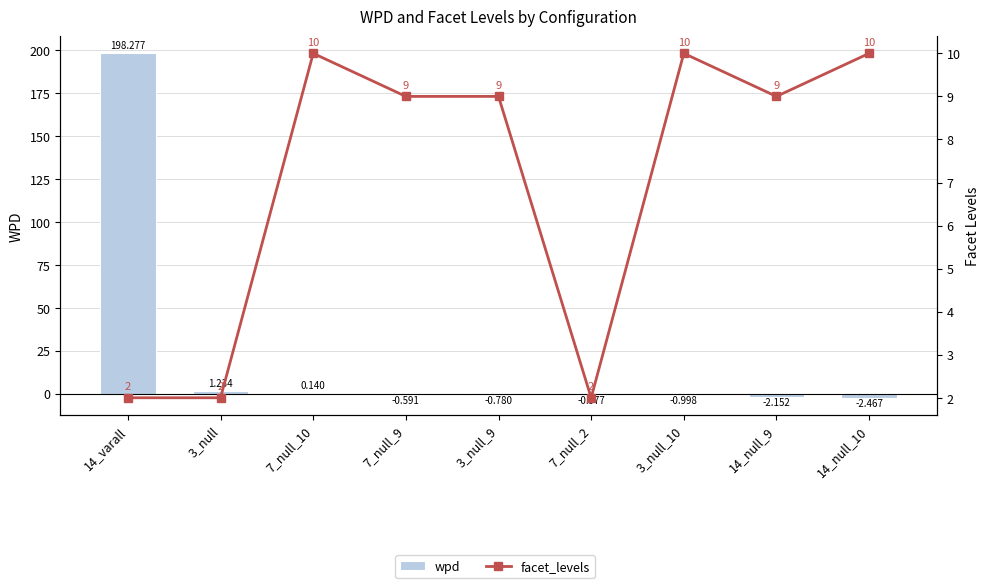

Reading right to left, list all the values displayed in this chart.

wpd: 14_null_10=-2.5	14_null_9=-2.2	3_null_10=-1.0	7_null_2=-1.0	3_null_9=-0.8	7_null_9=-0.6	7_null_10=0.1	3_null=1.2	14_varall=198.3
facet_levels: 14_null_10=10.0	14_null_9=9.0	3_null_10=10.0	7_null_2=2.0	3_null_9=9.0	7_null_9=9.0	7_null_10=10.0	3_null=2.0	14_varall=2.0